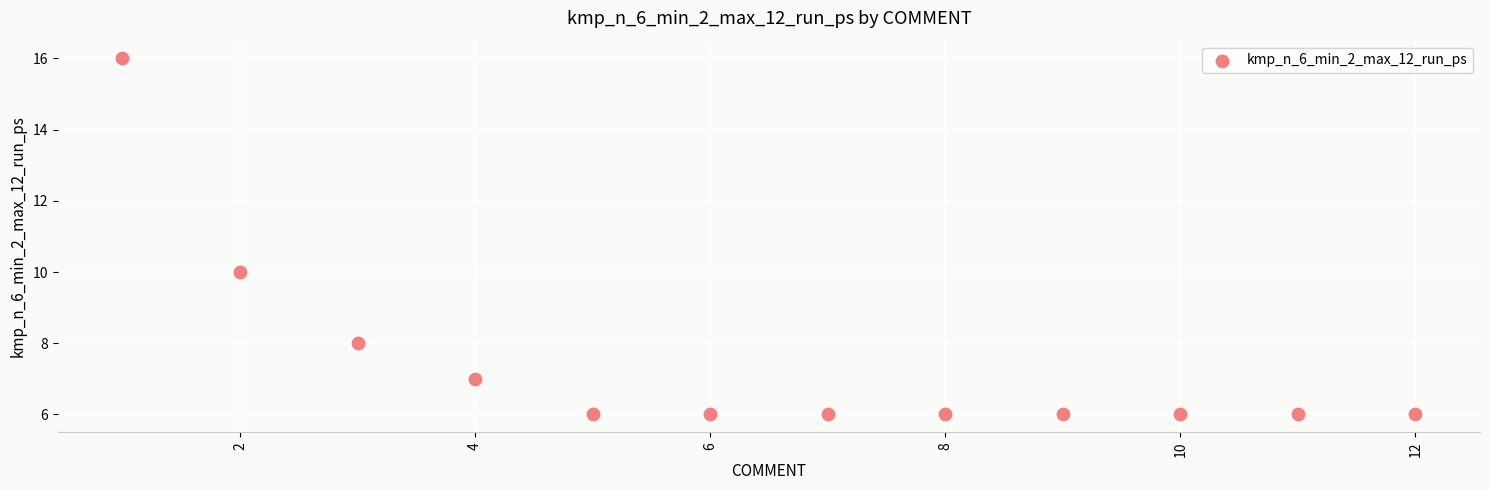

What Y value in the scatter plot is closest to 11?

10